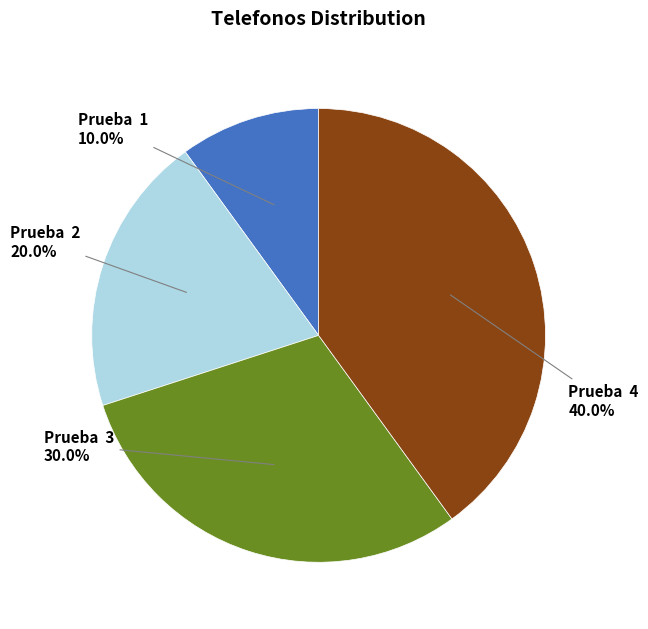

Which slice is the largest?

Prueba 4